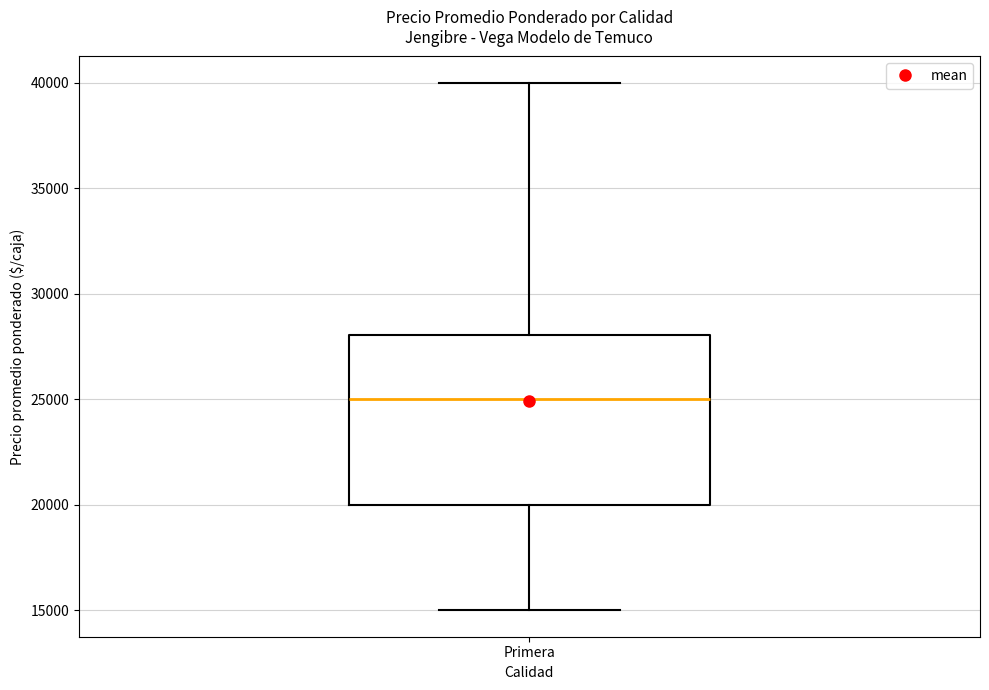

Transcribe this box plot: give where the median line is, the range the box spans, and where the two whiskers end, as read against the y-axis. The values are not printed on the chart, so give them approximately, as read against the axis.

median 25000, box 20000 to 28000, whiskers 15000 to 40000